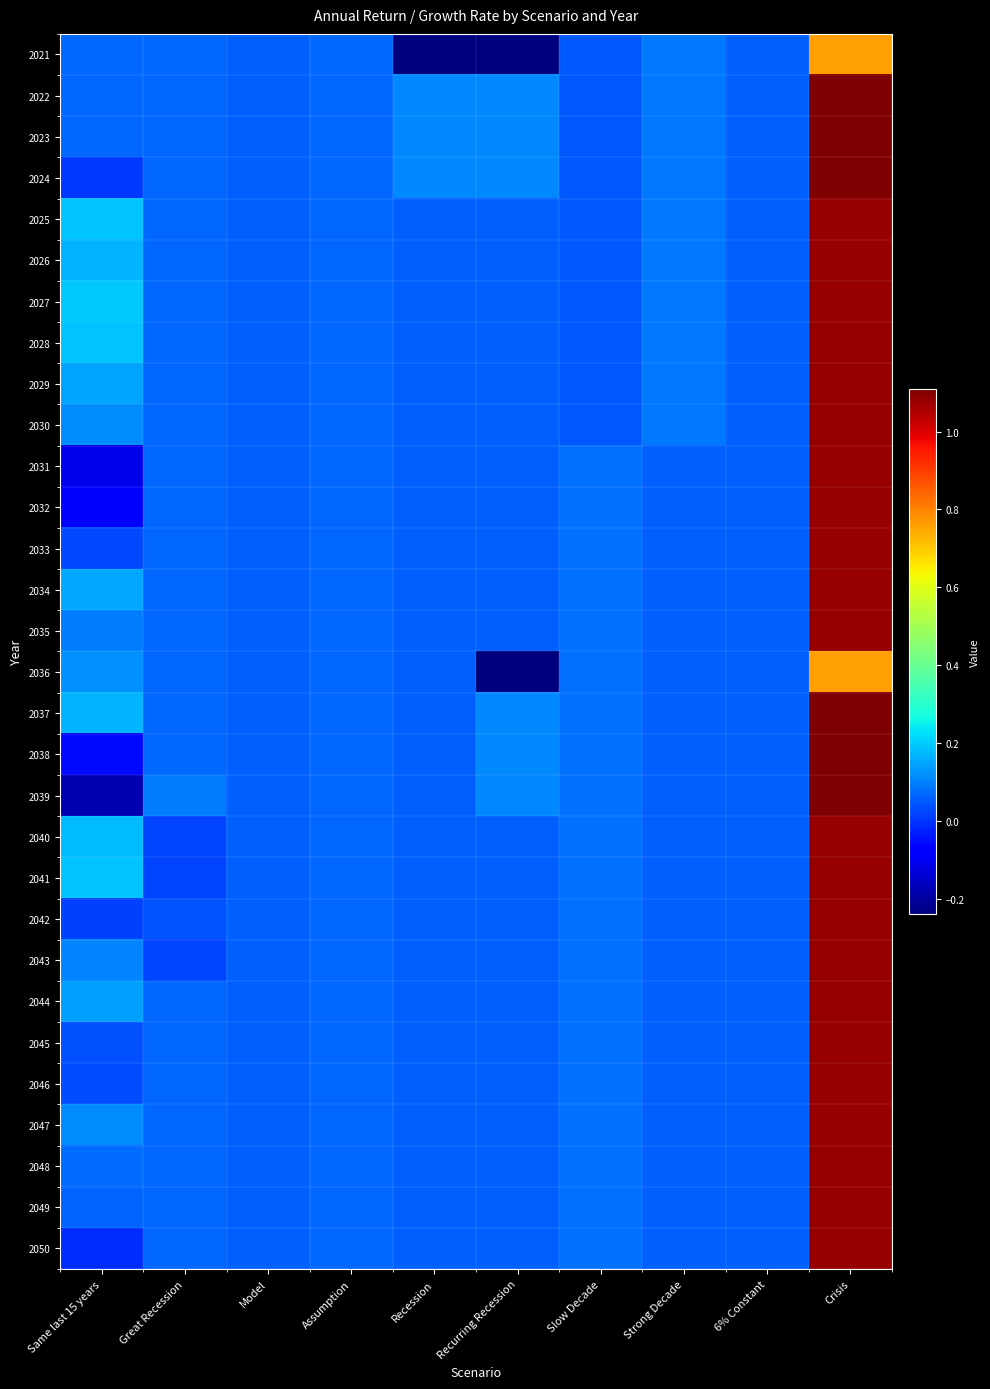

At how many categories does at least one series exceed 0?

10